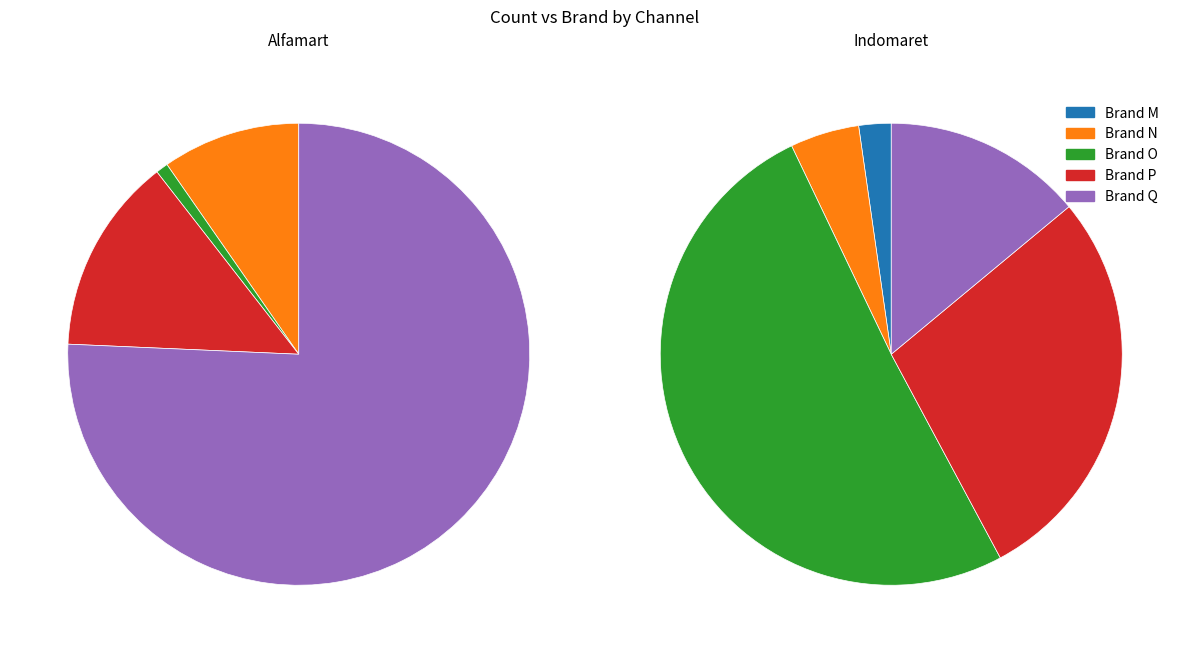

To the nearest percent, what percentage of the pie is 8?

3%